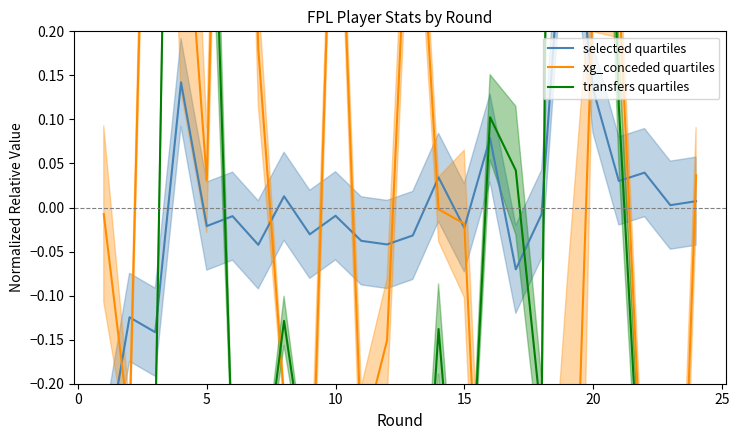

What is the spread (max minus min) of values at 10?

1.3